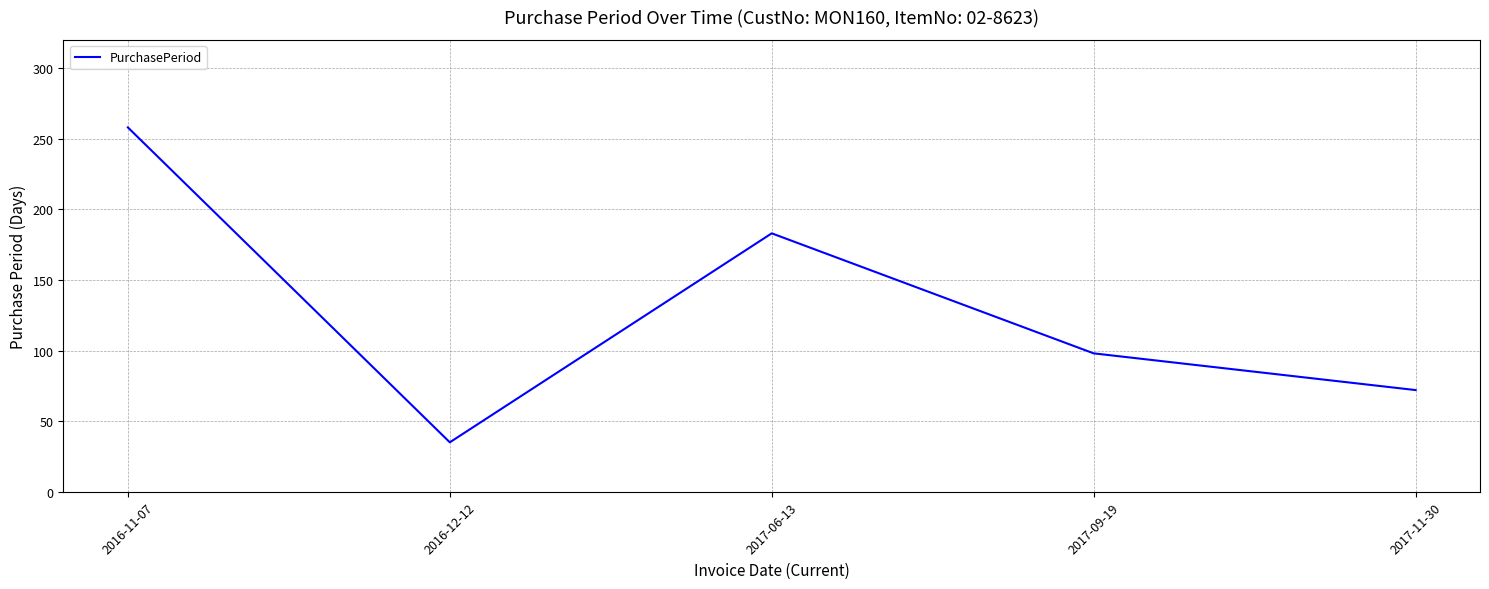

At which label is the value closest to 146?

2017-06-13